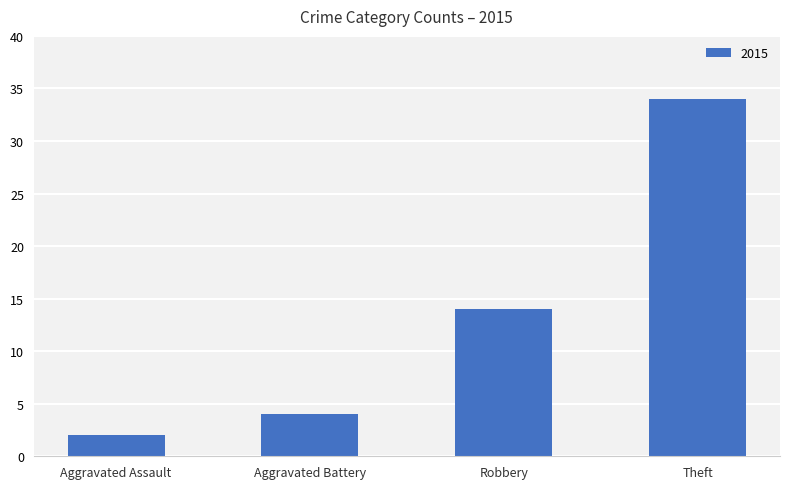

What is the sum of all values?

54